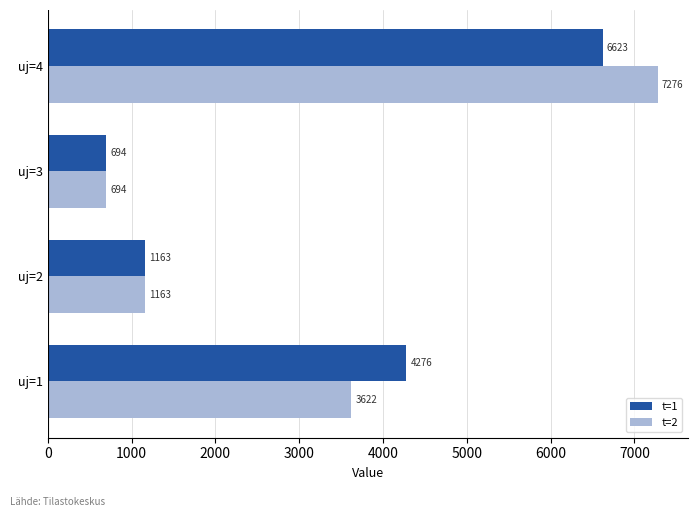

What is the smallest value displayed?

693.8